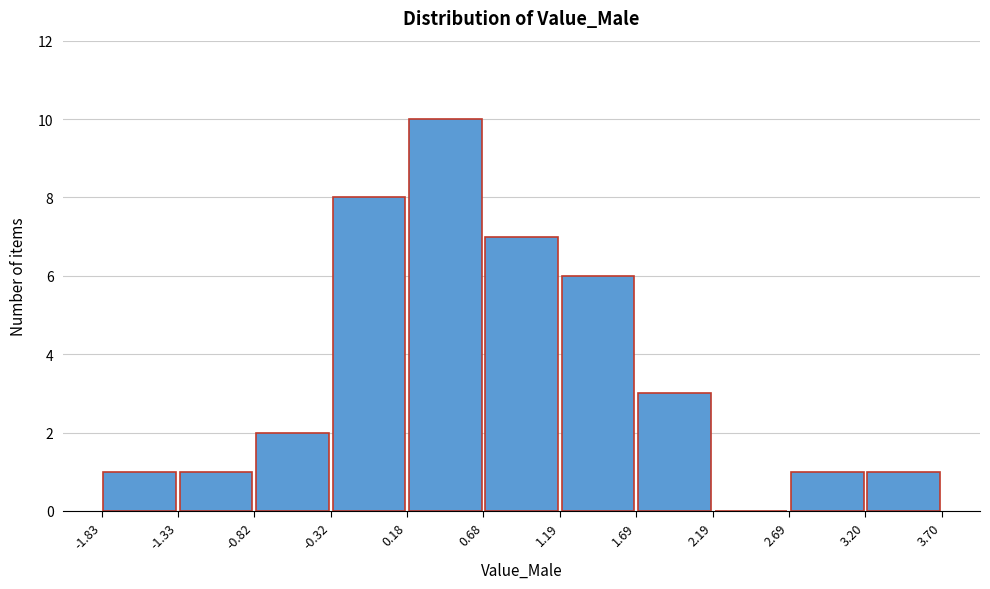

Reading left to right, list every bar in this chart as the range it spans on the x-axis followed by its height. The values are not printed on the chart, so give them approximately, as read against the axis.

-1.83 to -1.33: 1
-1.33 to -0.82: 1
-0.82 to -0.32: 2
-0.32 to 0.18: 8
0.18 to 0.68: 10
0.68 to 1.19: 7
1.19 to 1.69: 6
1.69 to 2.19: 3
2.19 to 2.69: 0
2.69 to 3.20: 1
3.20 to 3.70: 1